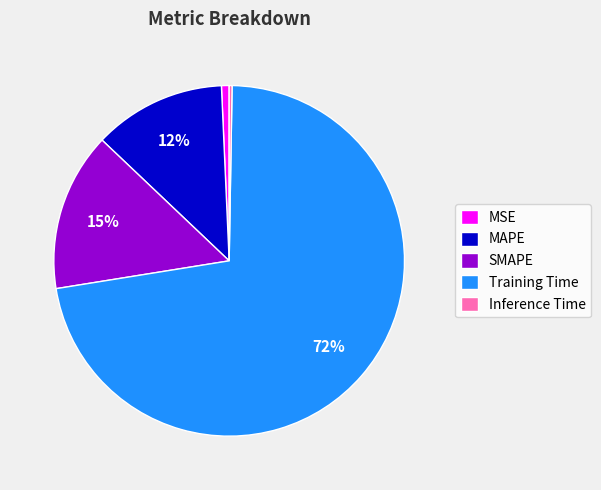

What is the largest slice in the pie chart?

Training Time